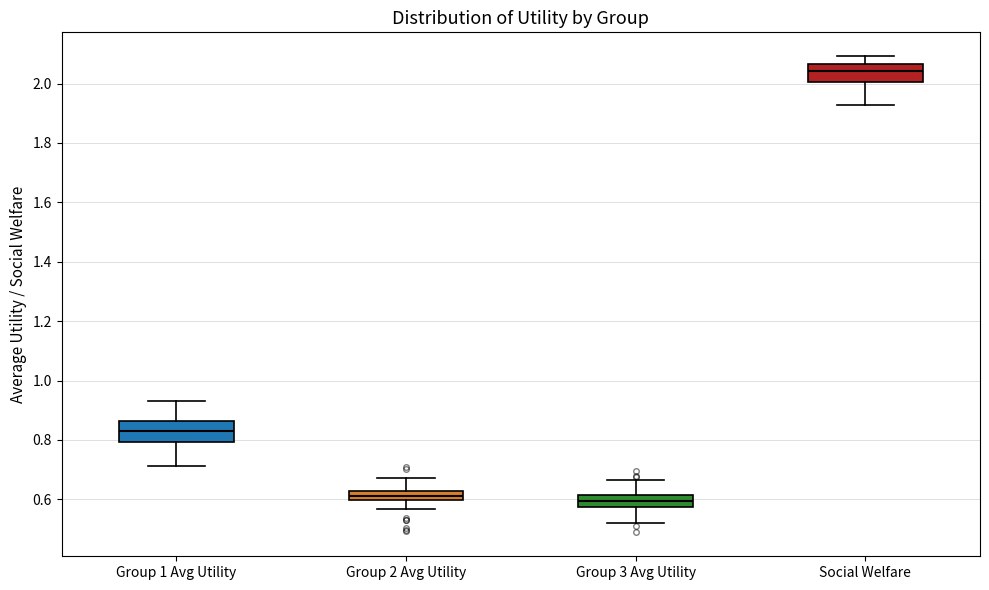

Where does the upper whisker of the box for Social Welfare end on the y-axis? The values are not printed on the chart, so give them approximately, as read against the axis.

2.10